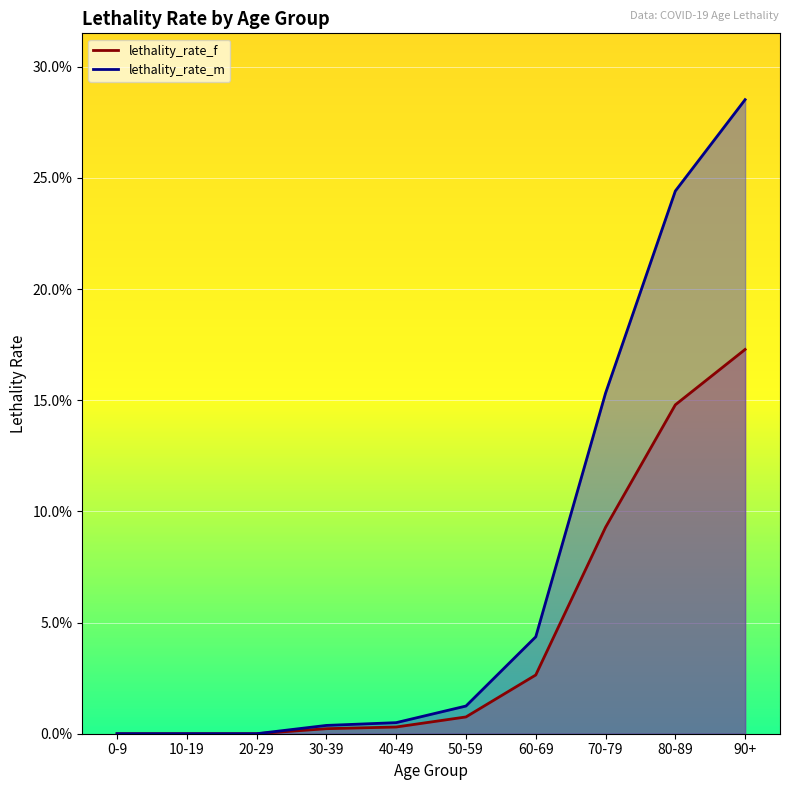

True or false: lethality_rate_m has a value of 0.2 at 70-79.

False